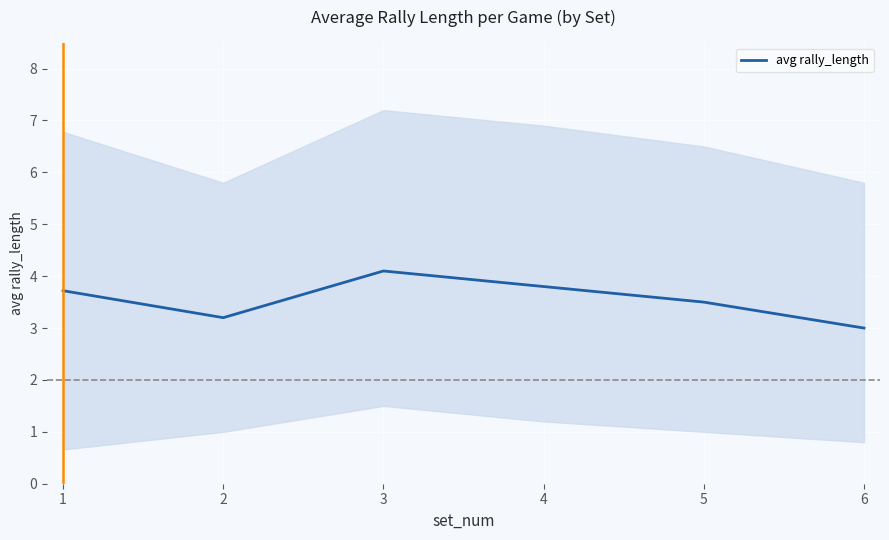

The value at 3 is 4.1. True or false?

True